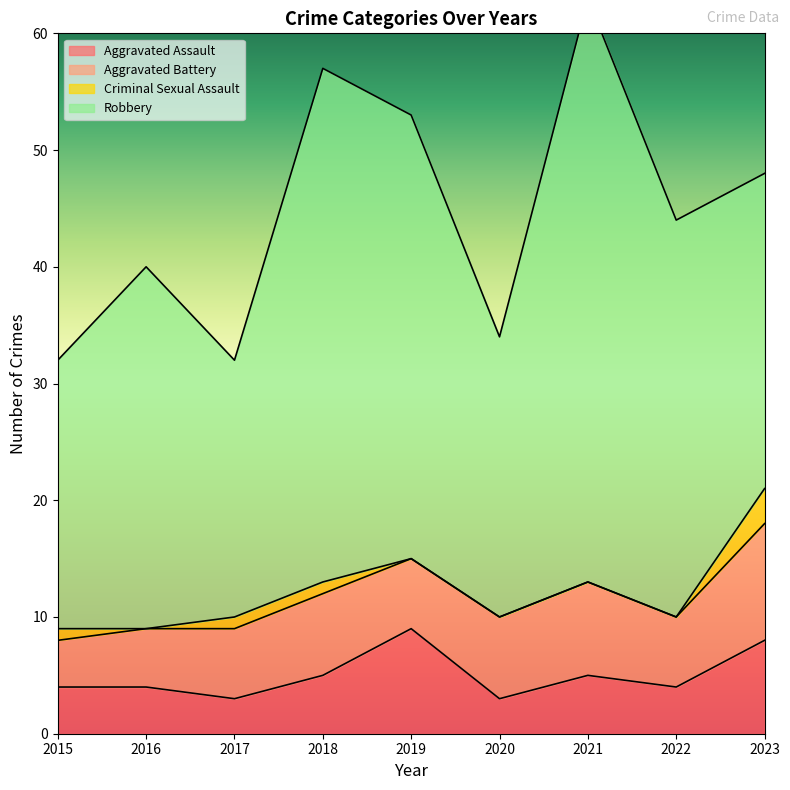

How many interior local valleys does the Aggravated Battery series have?

2